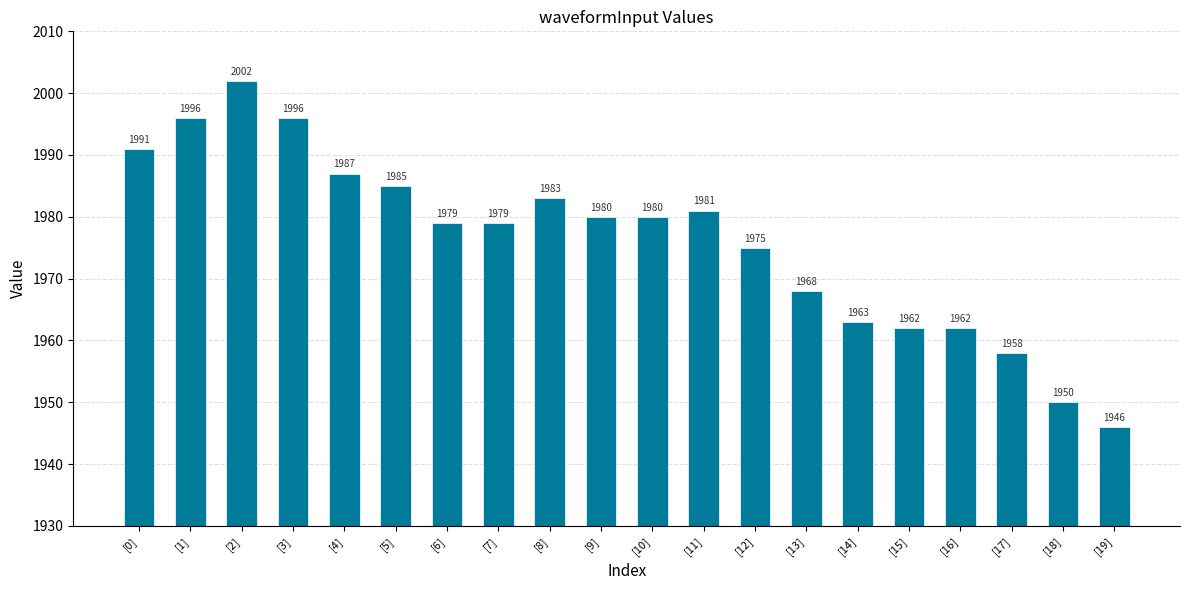

Between [5] and [12], which is larger?

[5]